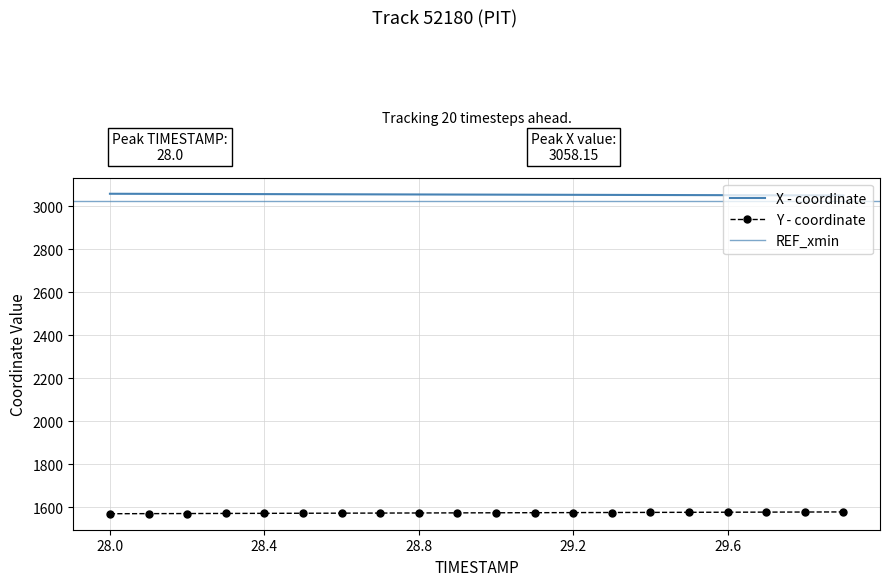

How many data points in Y are above 1574?

11